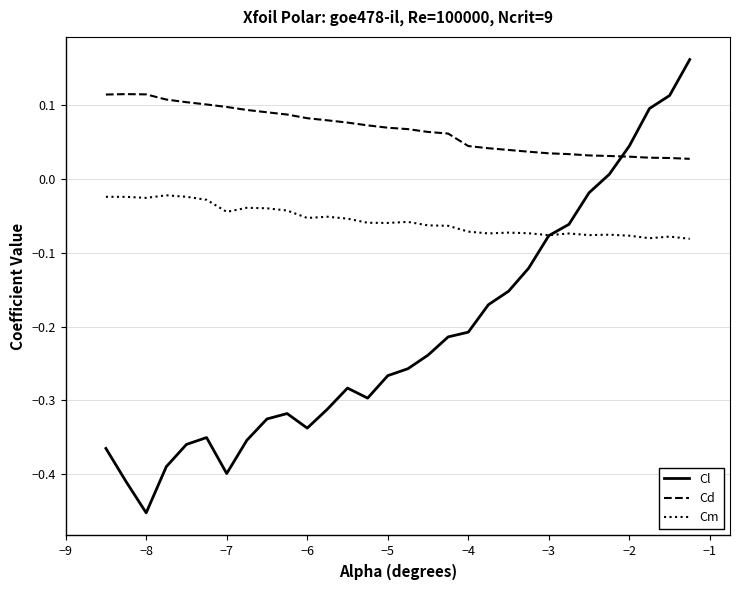

Which series has the largest range (max minus min)?

Cl